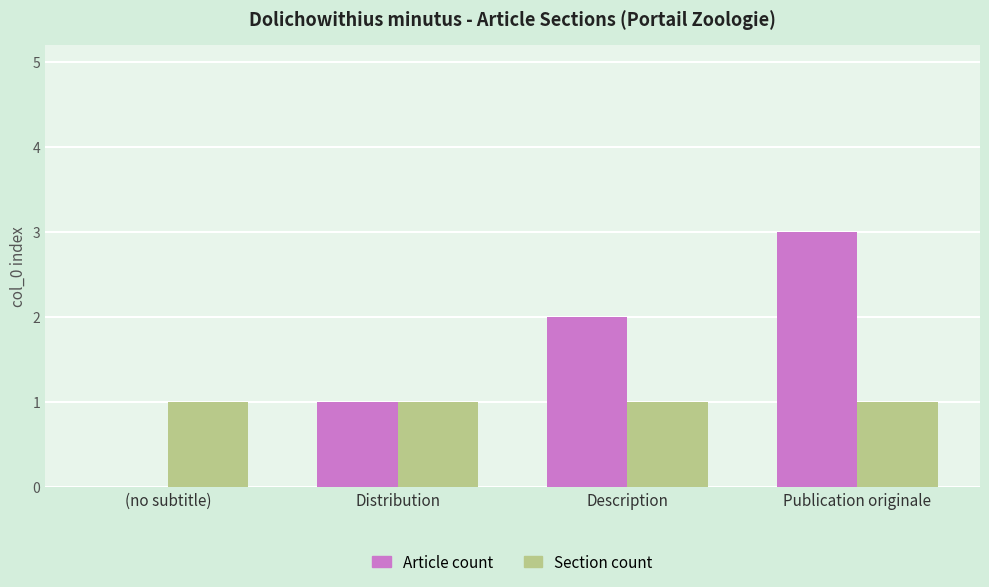

At which category is the sum across all series the highest?

Publication originale